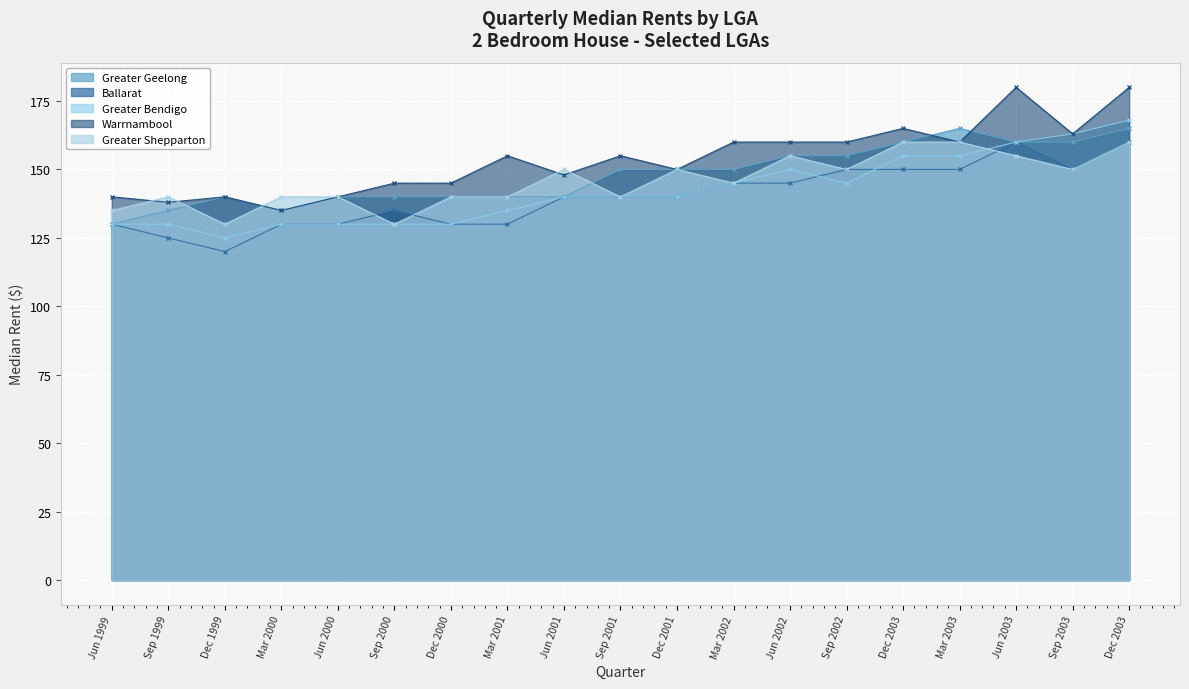

At which label is Warrnambool closest to 157?

Mar 2001